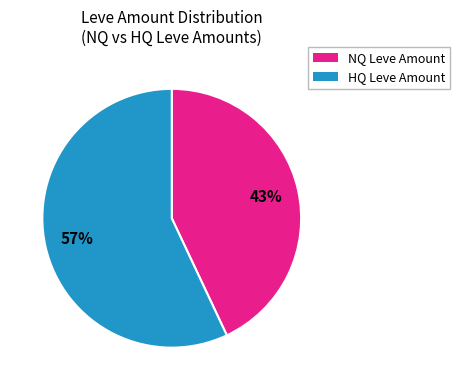

To the nearest percent, what portion does NQ Leve Amount represent?

43%